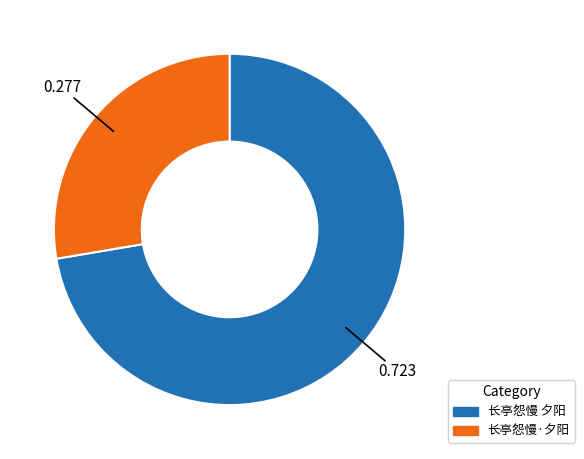

Rank the categories by value from lowest to highest.

长亭怨慢·夕阳, 长亭怨慢 夕阳